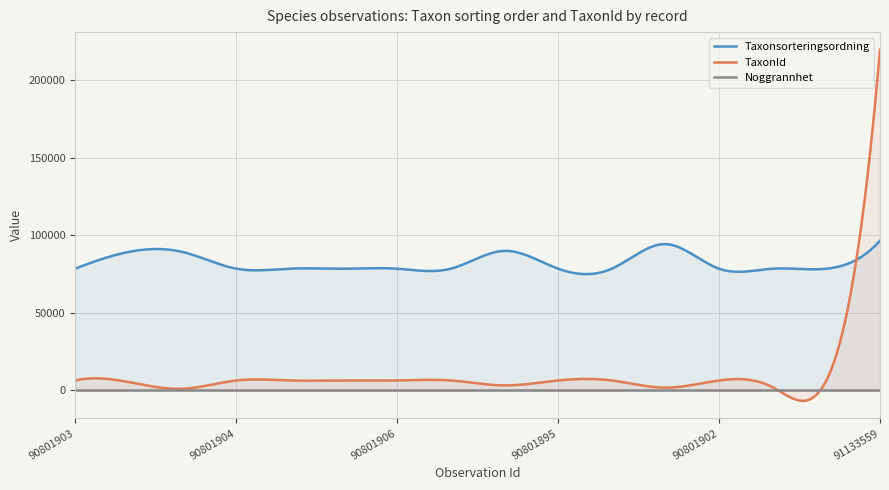

The value of Taxonsorteringsordning at 90801898 is 137463. True or false?

False